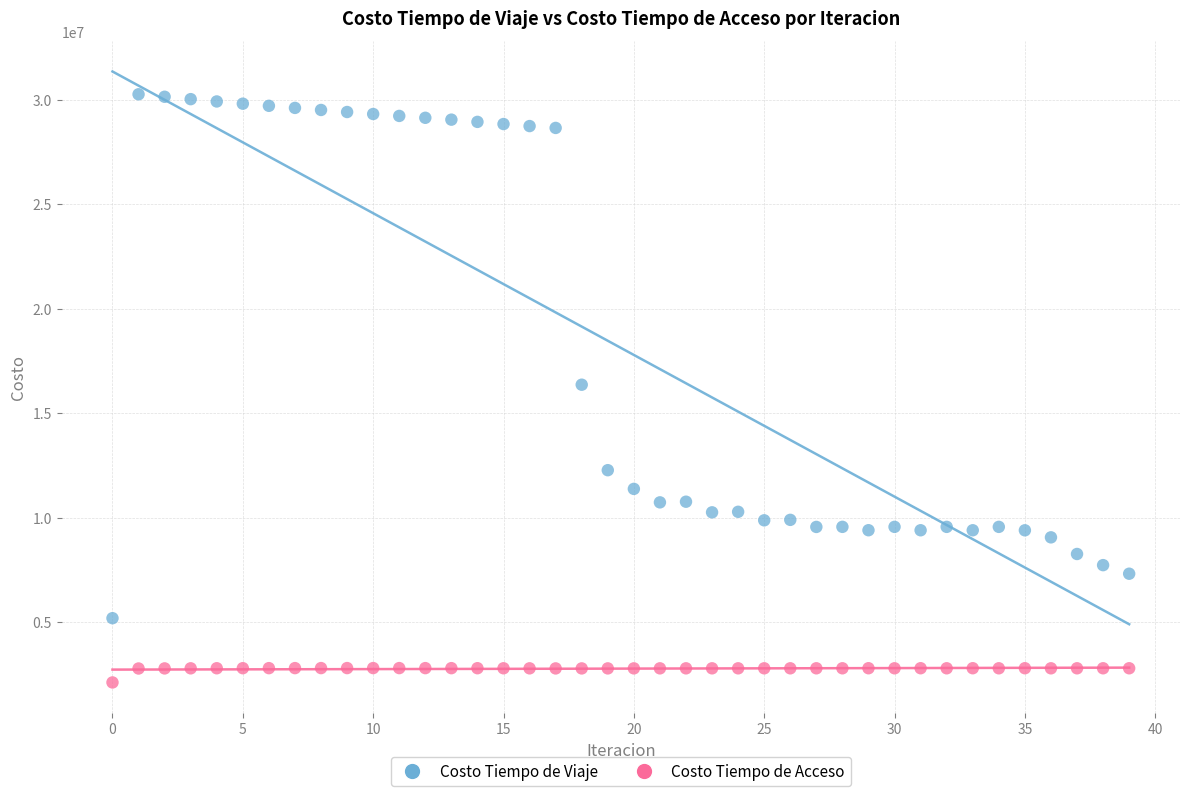

Which series has the largest Y range (max minus min)?

Costo Tiempo de Viaje